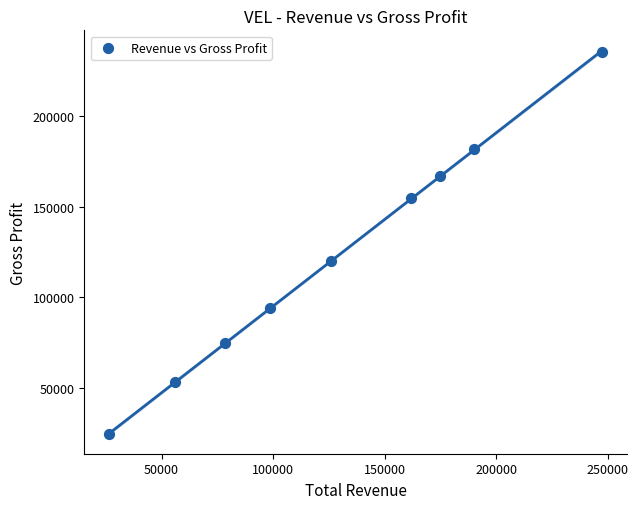

What is the range of Y values (max minus min)?

210600